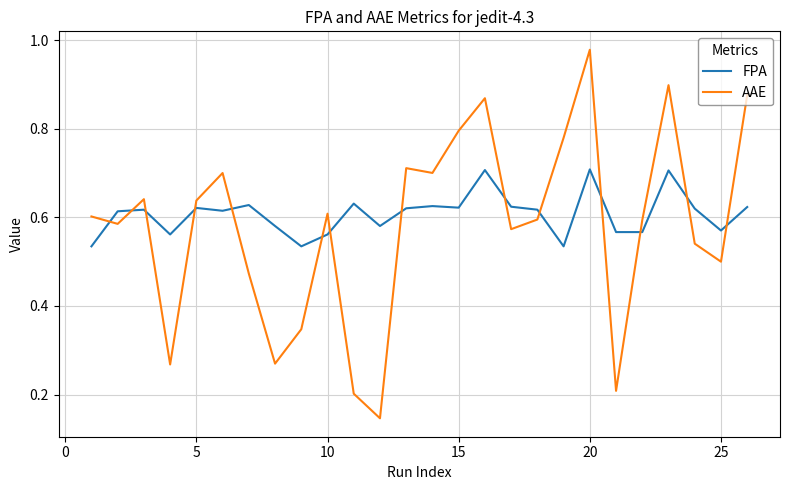

True or false: AAE and FPA intersect in this chart.

True